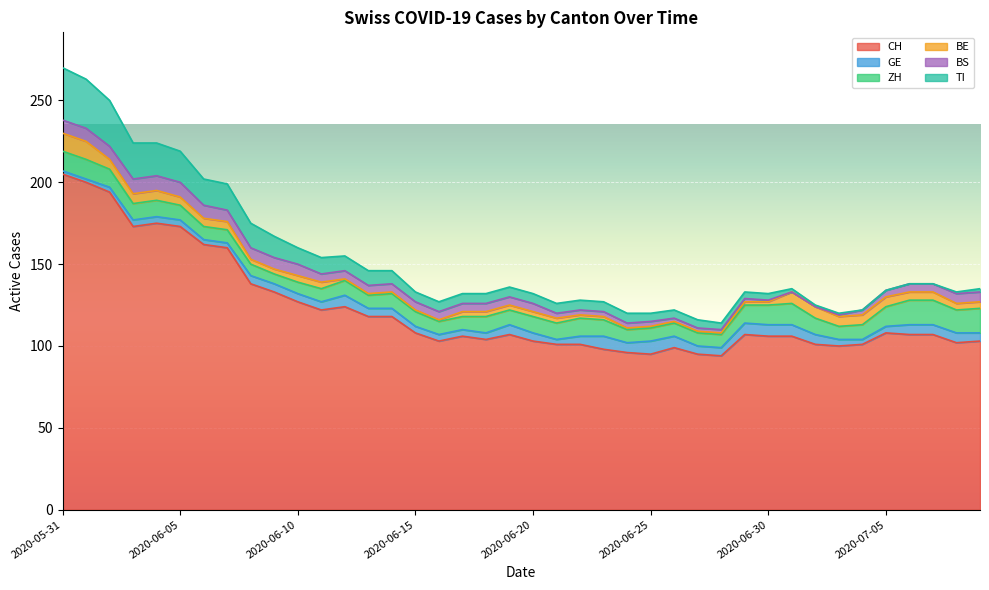

True or false: TI and CH cross at least once.

False